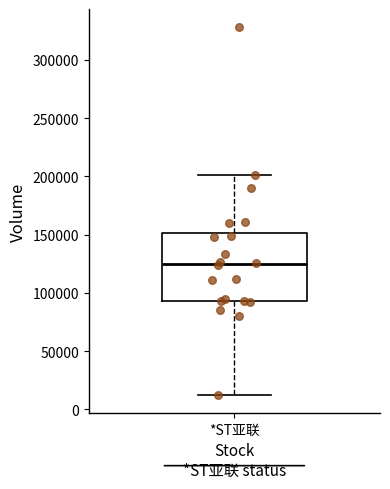

Transcribe this box plot: give where the median line is, the range the box spans, and where the two whiskers end, as read against the y-axis. The values are not printed on the chart, so give them approximately, as read against the axis.

median 125000, box 95000 to 150000, whiskers 15000 to 200000